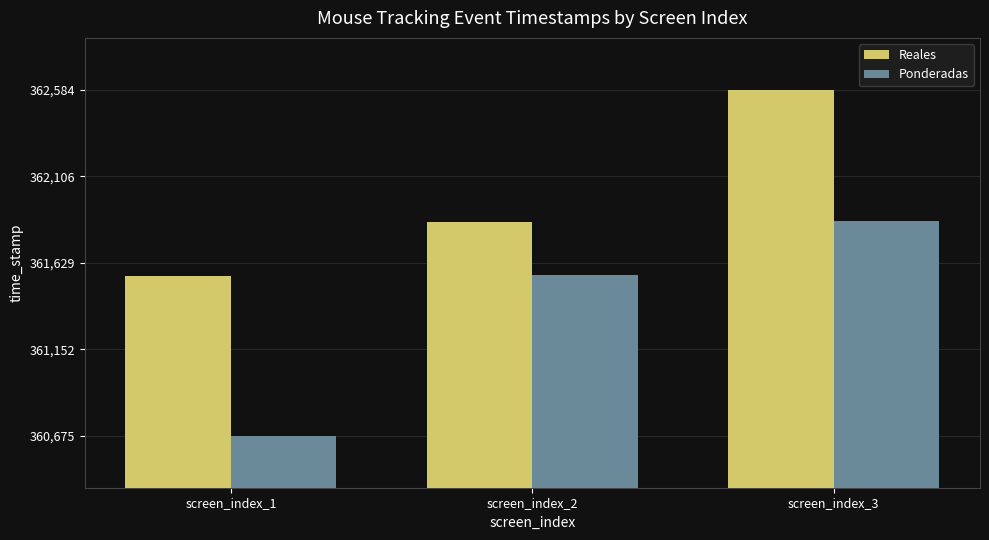

Does the chart contain any negative values?

No